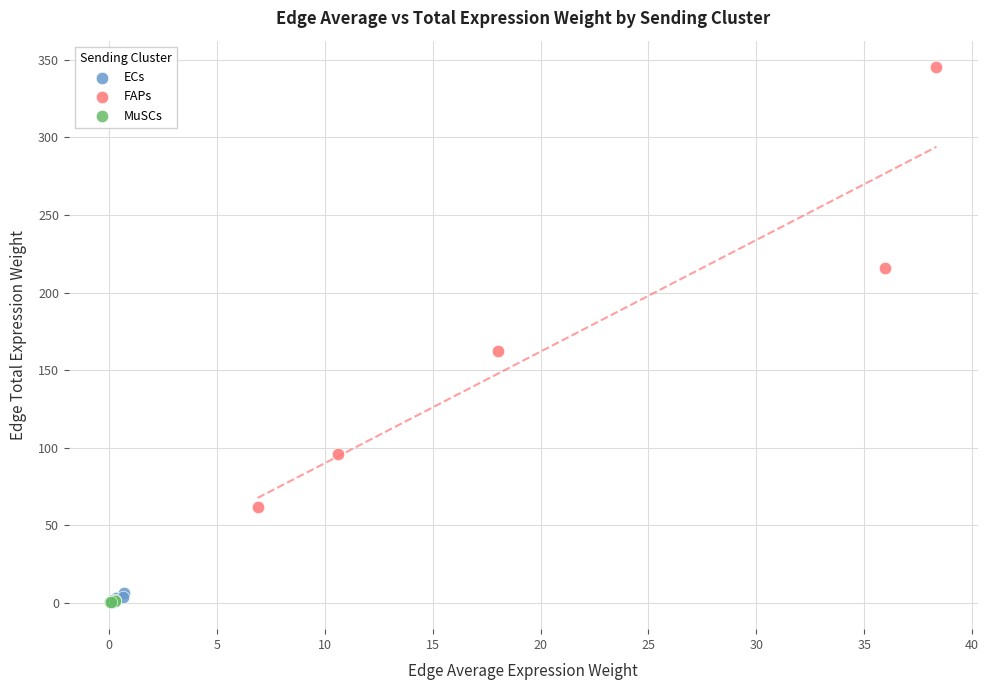

What are all the series names shown in the legend?

ECs, FAPs, MuSCs